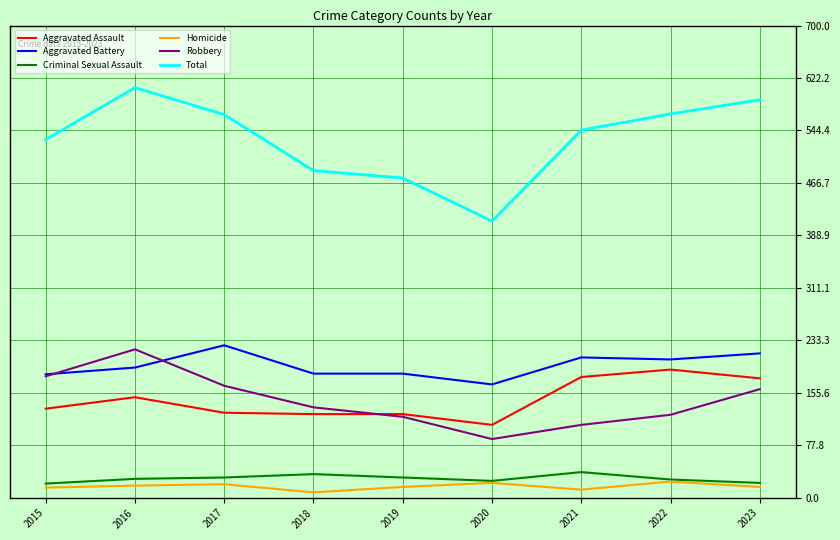

At which label does Total reach its minimum?

2020